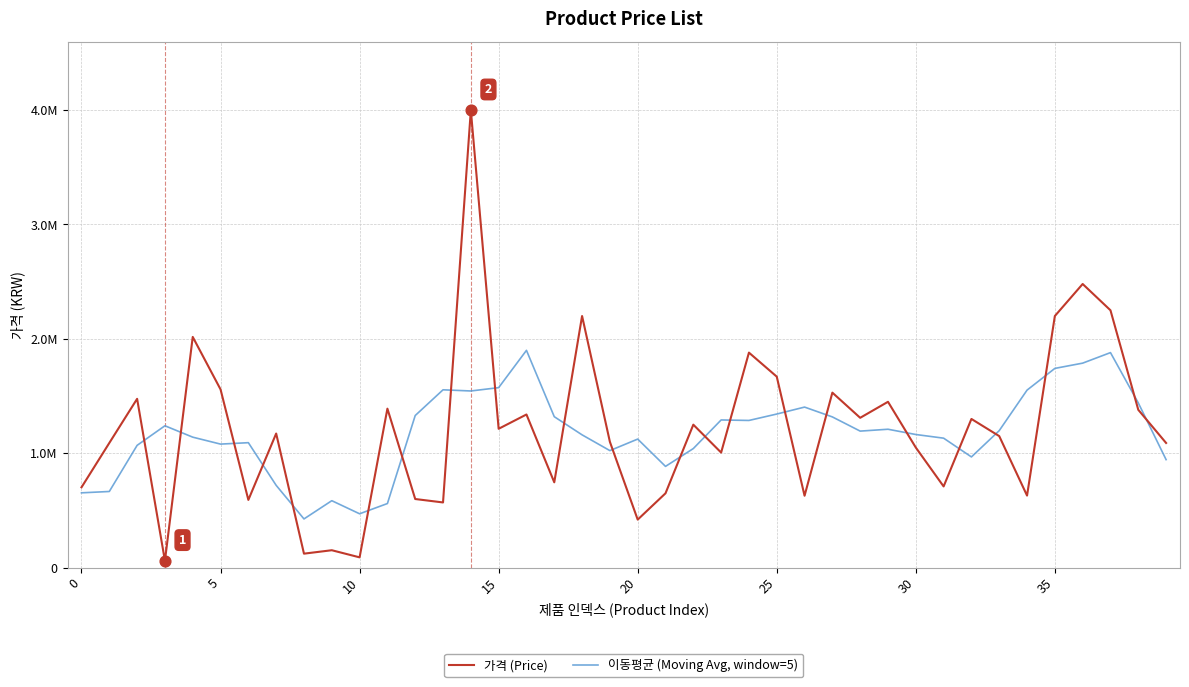

Is this an area chart (filled region under the line)?

No